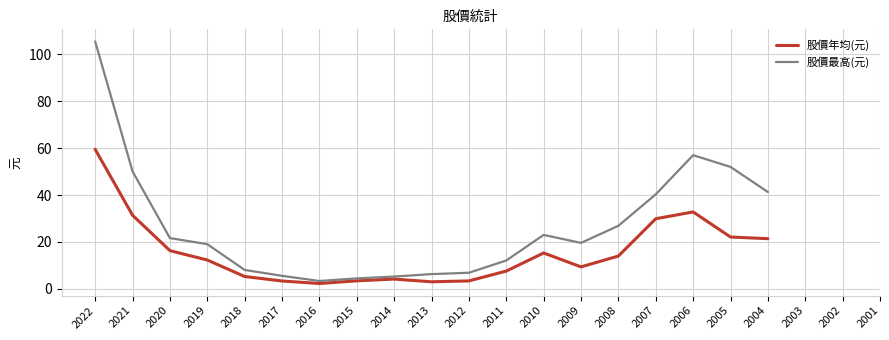

True or false: 股價最高(元) has more than 0 points higher than both neighbors.

True